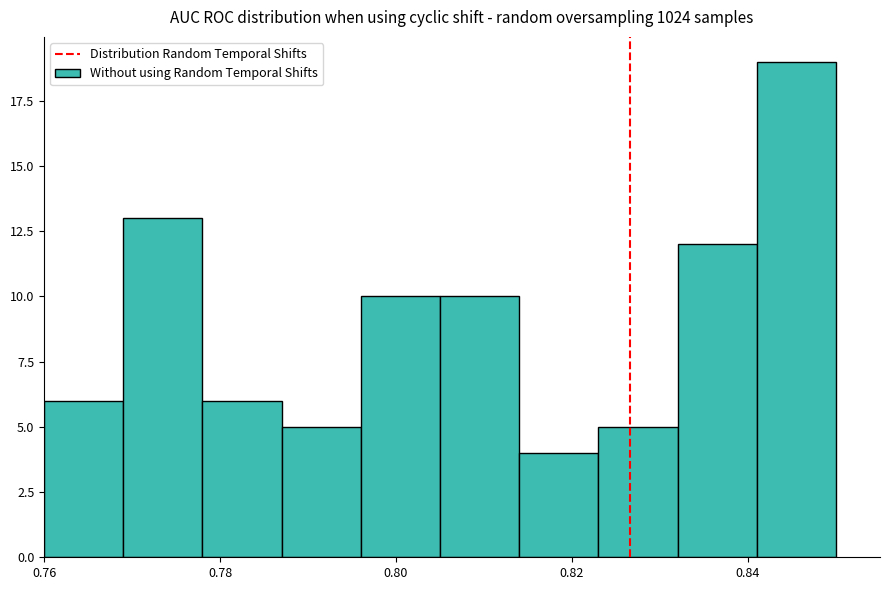

Reading left to right, transcribe this chart: for each bar, give the range it covers on the x-axis and its height. Neither the bar edges nor the heights are printed on the chart, so give them approximately, as read against the axes.

0.760 to 0.769: 6
0.769 to 0.778: 13
0.778 to 0.787: 6
0.787 to 0.796: 5
0.796 to 0.805: 10
0.805 to 0.814: 10
0.814 to 0.823: 4
0.823 to 0.832: 5
0.832 to 0.841: 12
0.841 to 0.850: 19